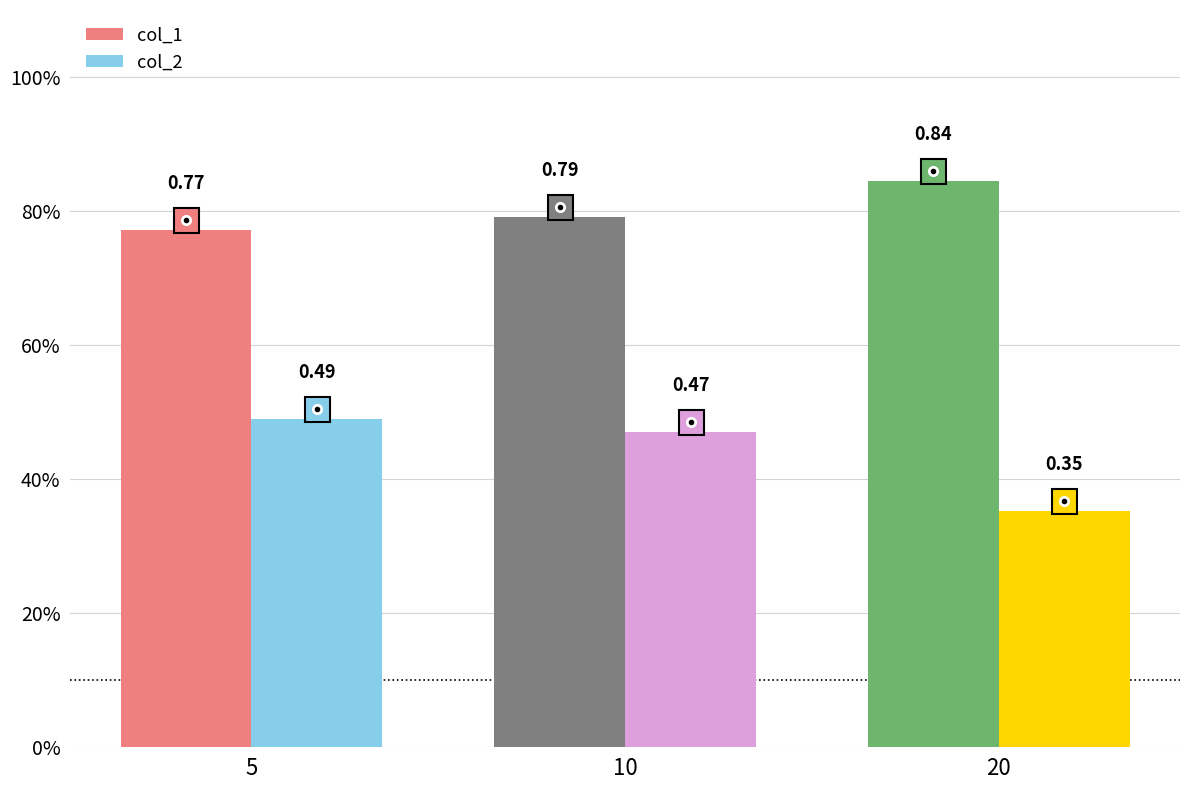

Count the col_1 values in the range 0 to 1.

3